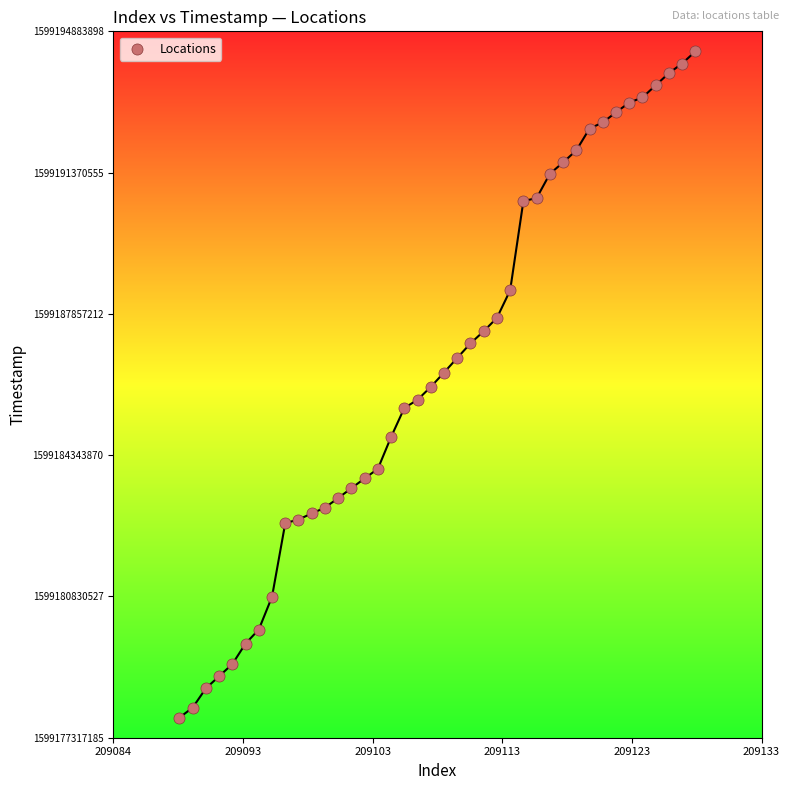

What is the range of X values (max minus min)?

39